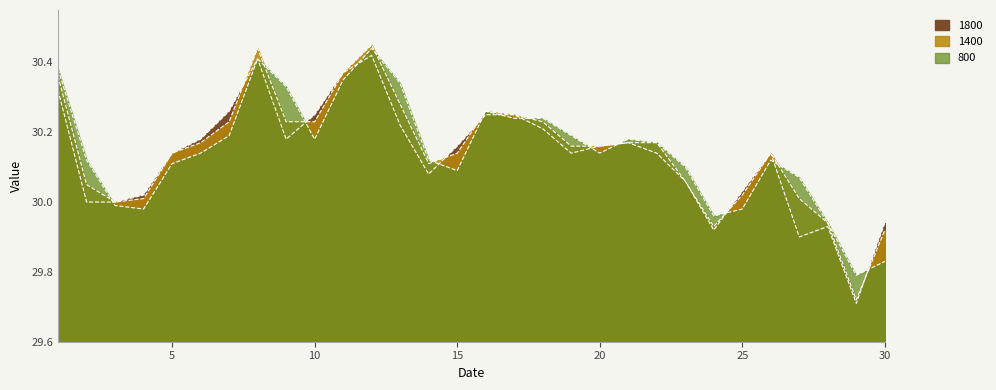

What value does the 1400 series have at 2?

30.1